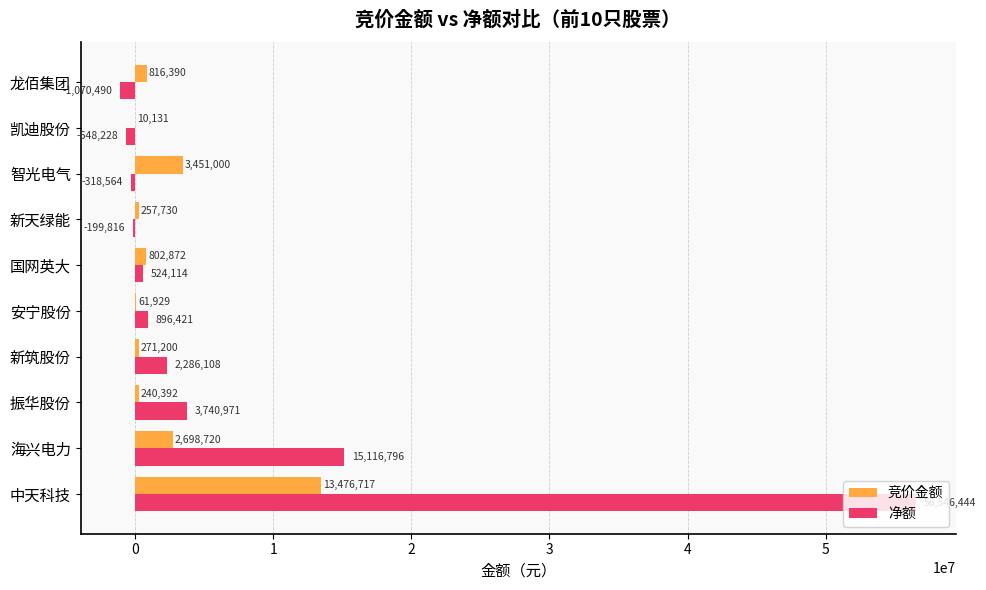

Which series has the largest range (max minus min)?

净额